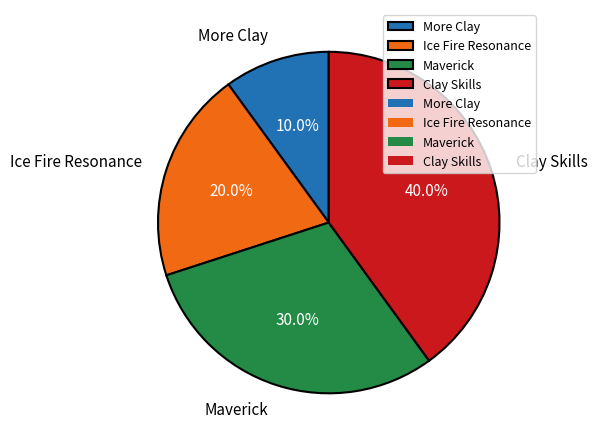

How many segments does this pie chart have?

4